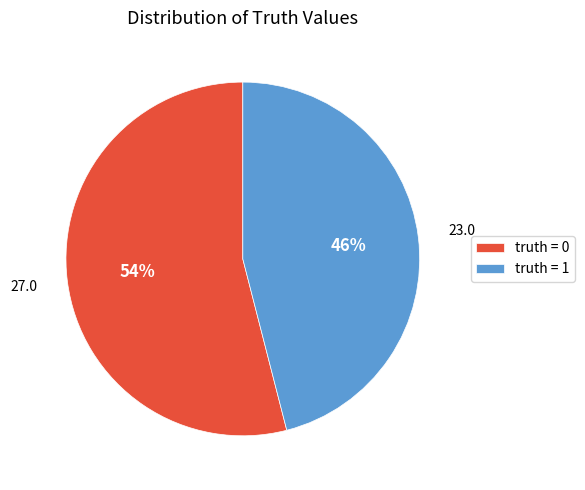

What percentage is the truth = 1 slice, to the nearest percent?

46%